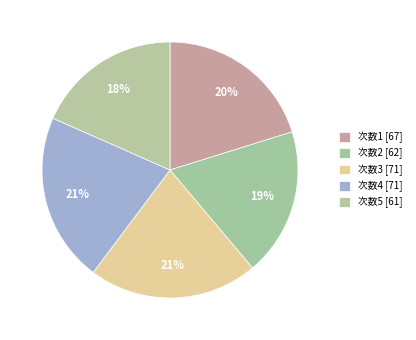

Which slice is the largest?

3